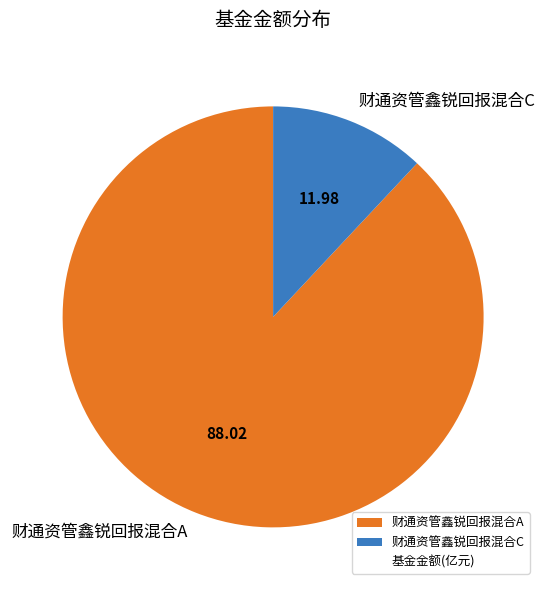

What is the smallest slice in the pie chart?

财通资管鑫锐回报混合C